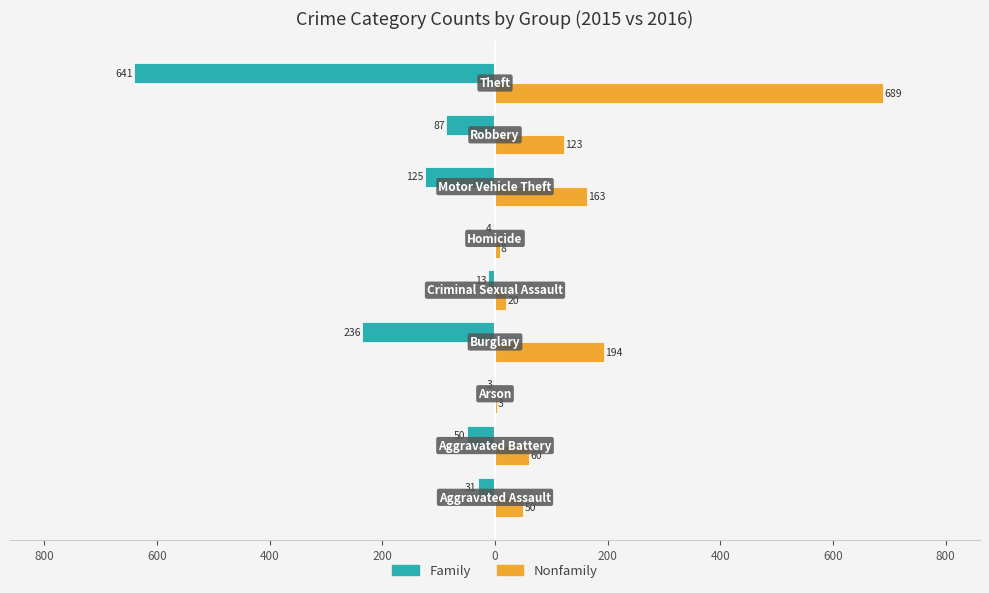

What is the difference between the maximum and minimum values in the Family series?

638